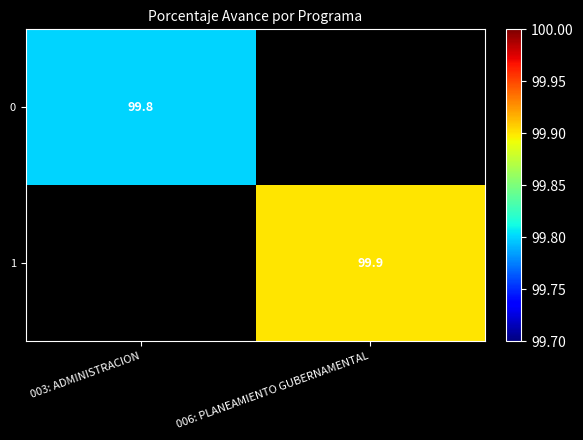

The value of 1 at 006: PLANEAMIENTO GUBERNAMENTAL is 99.9. True or false?

True